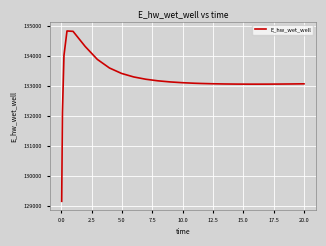

What is the minimum value shown in the chart?

129143.6